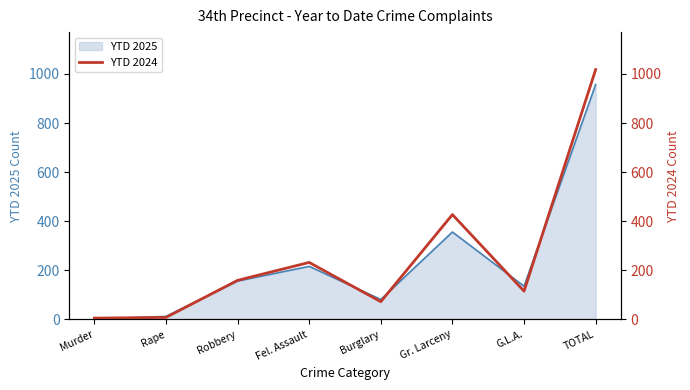

List the labels in order of value, largest first.

TOTAL, Gr. Larceny, Fel. Assault, Robbery, G.L.A., Burglary, Rape, Murder